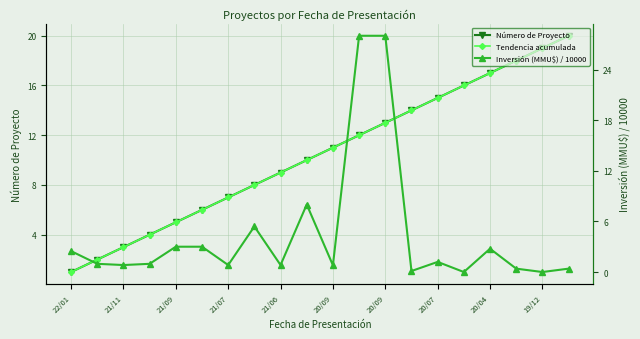

What is the difference between the maximum and minimum values in the Inversión (MMU$) / 10000 series?

28.0